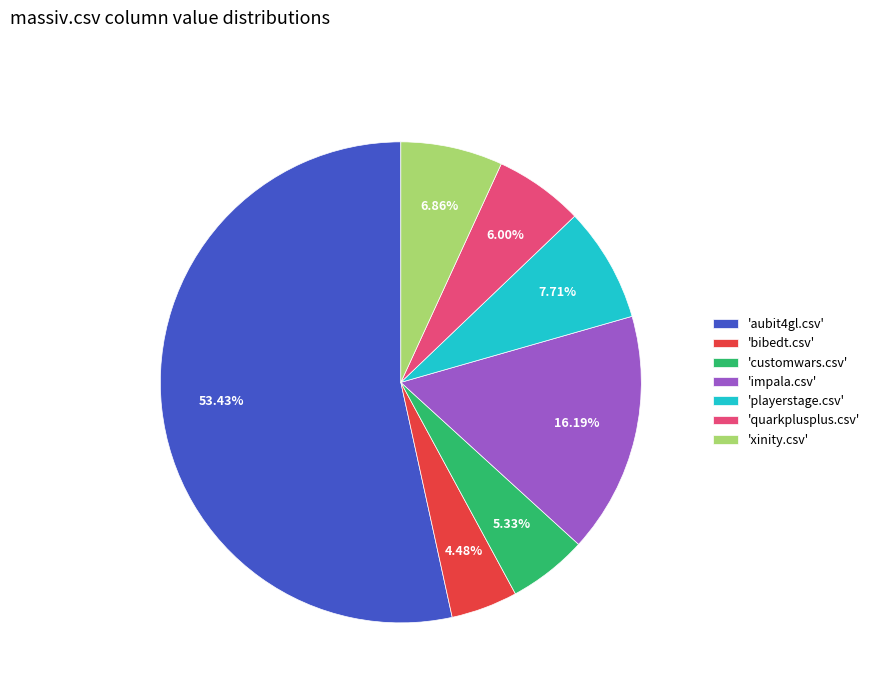

Which slice is the smallest?

'bibedt.csv'